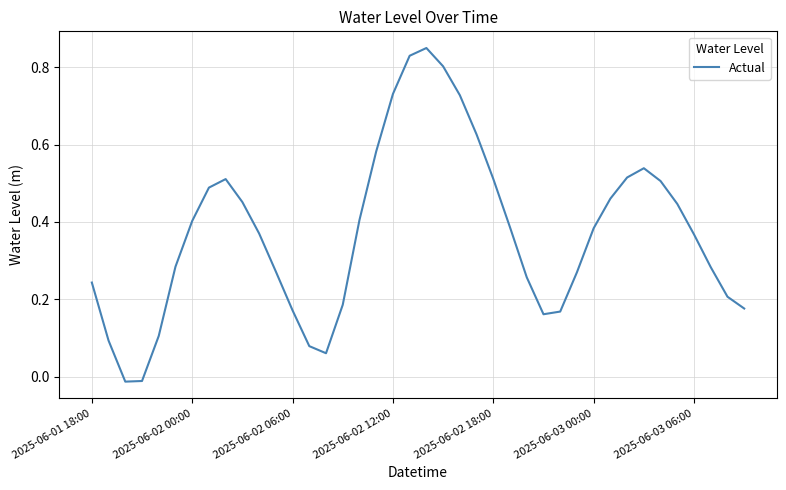

What is the difference between the maximum and minimum values?

0.9